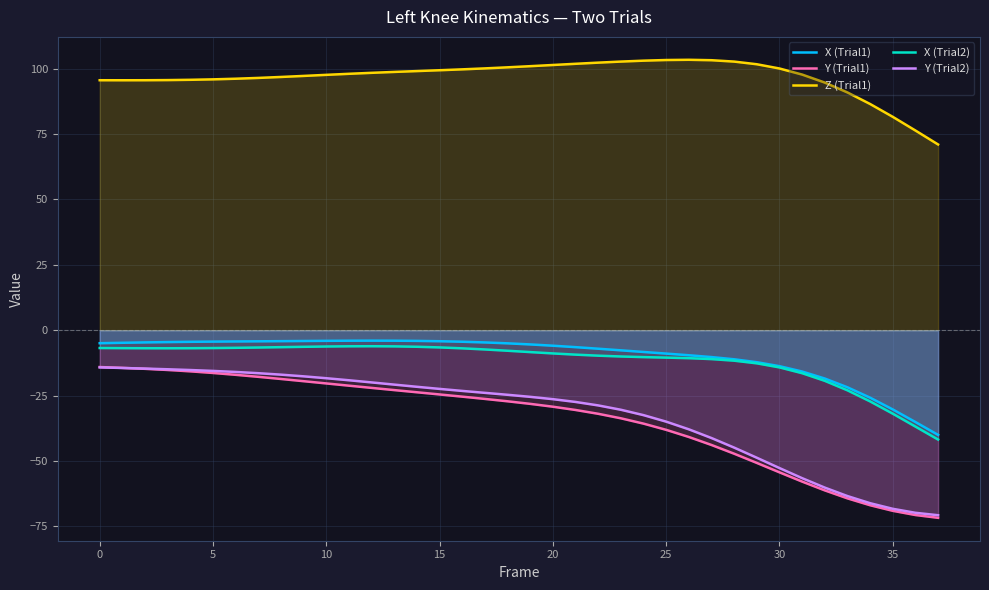

How many lines are shown in the chart?

5